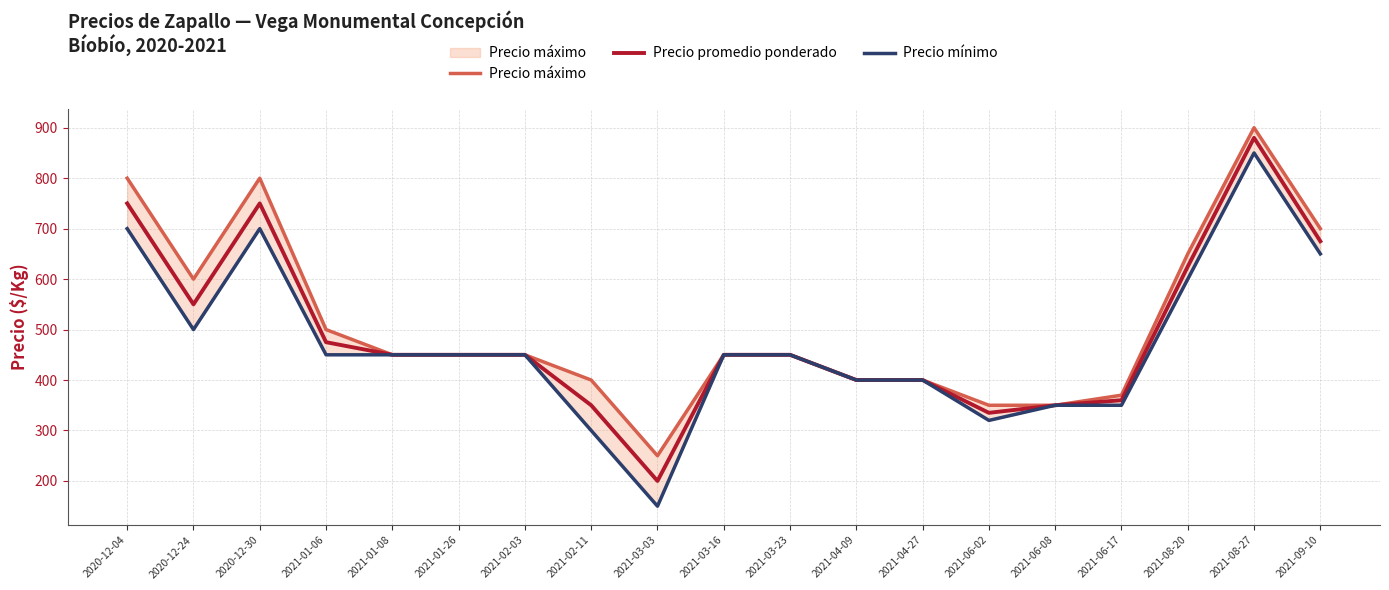

What is the spread (max minus min) of values at 2020-12-24?

100